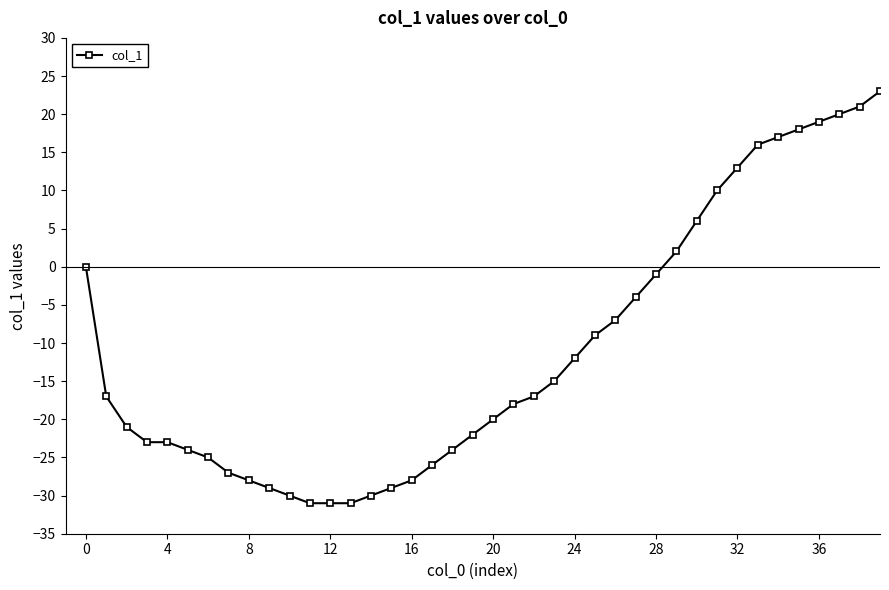

True or false: there are more than 2 points higher than both neighbors.

False